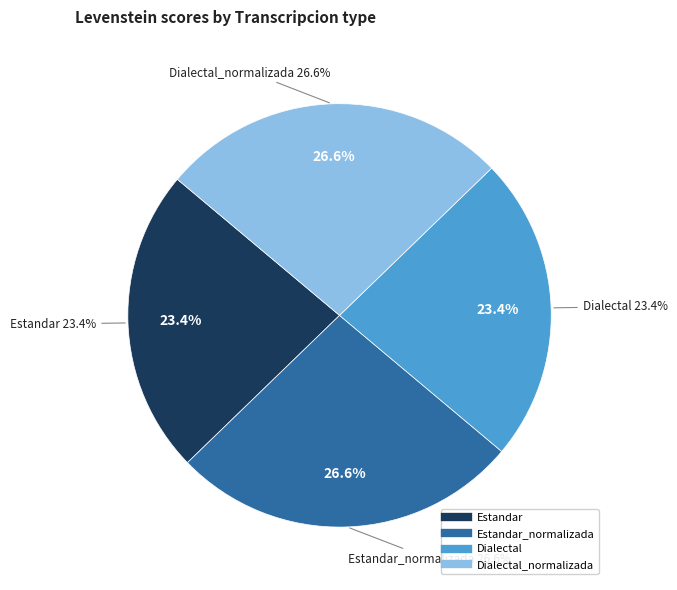

To the nearest percent, what portion does Estandar represent?

23%